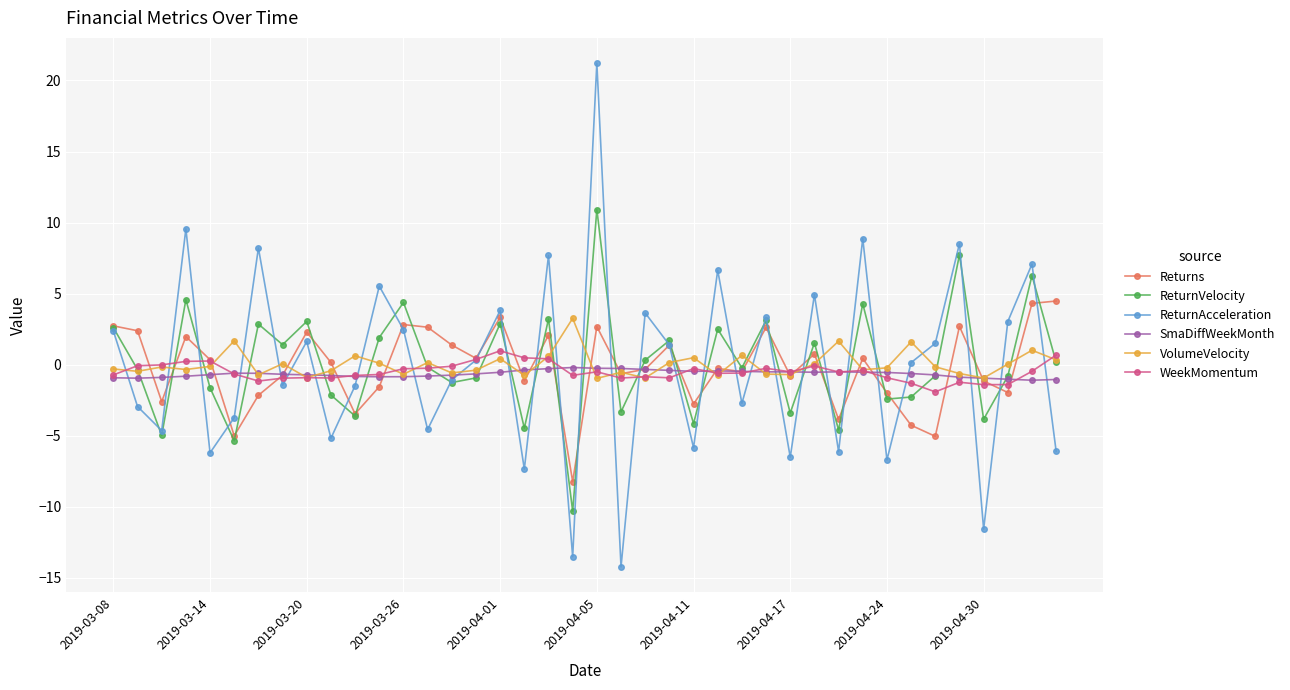

What is the smallest value displayed?

-14.2